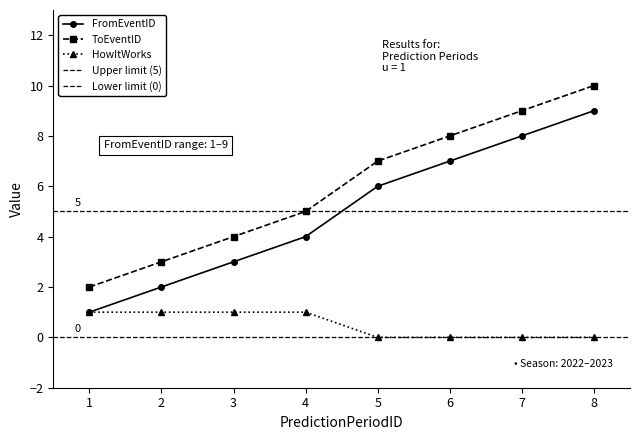

Which series changed the most between 1 and 7?

FromEventID